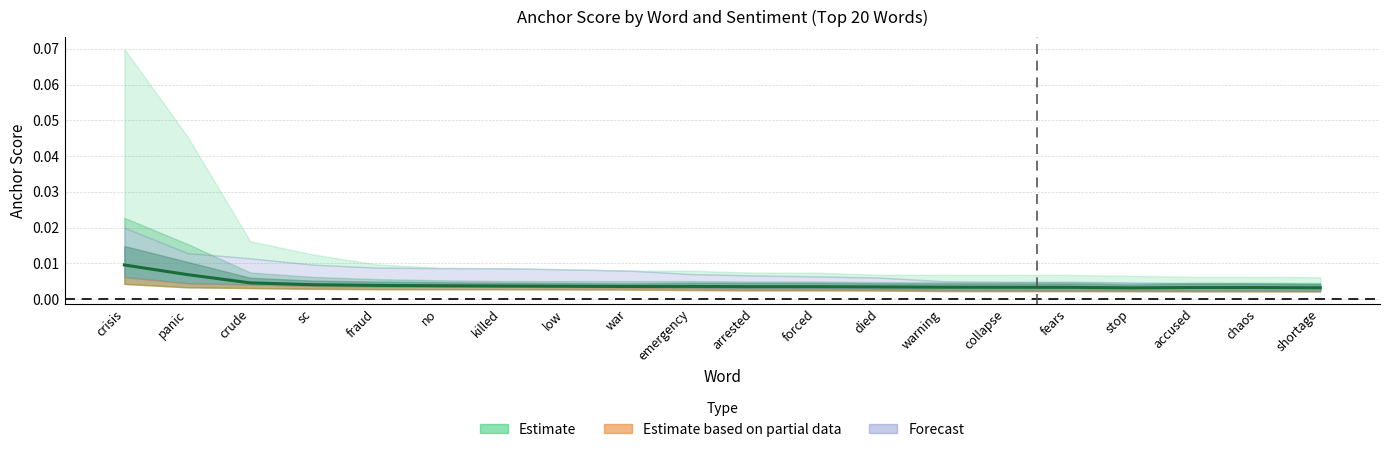

Is it true that the value at panic is 0.0?

False